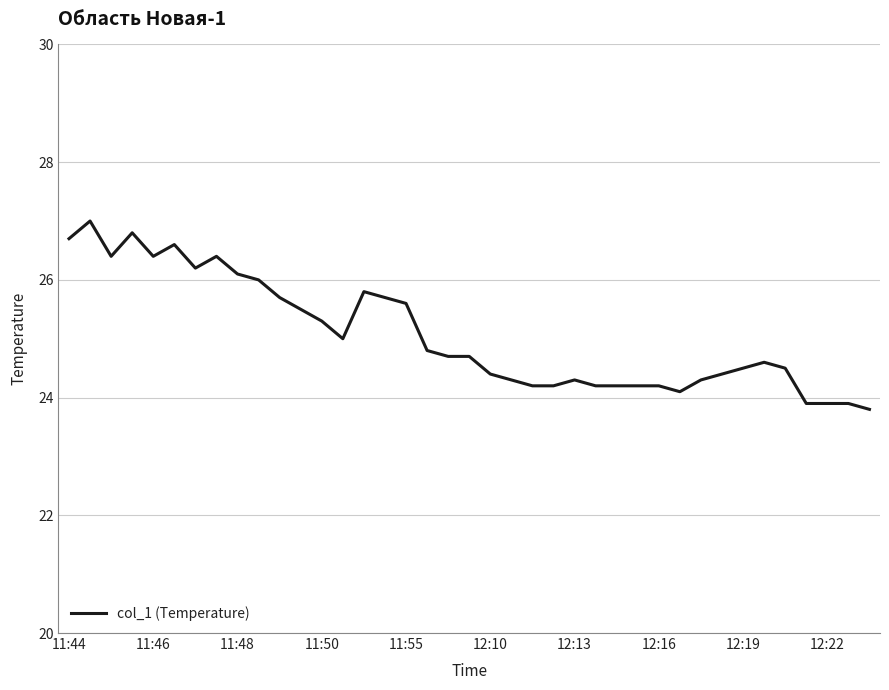

What is the maximum value shown in the chart?

27.0